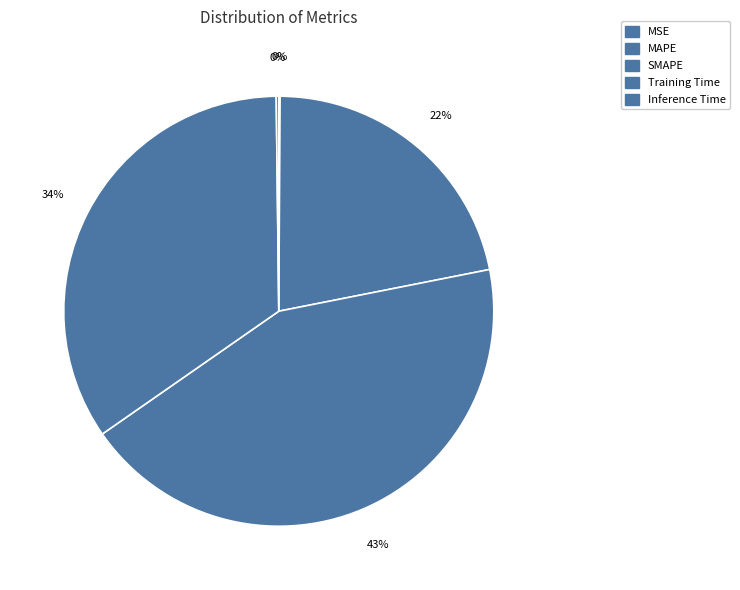

Is the sum of SMAPE and Inference Time greater than half?

No